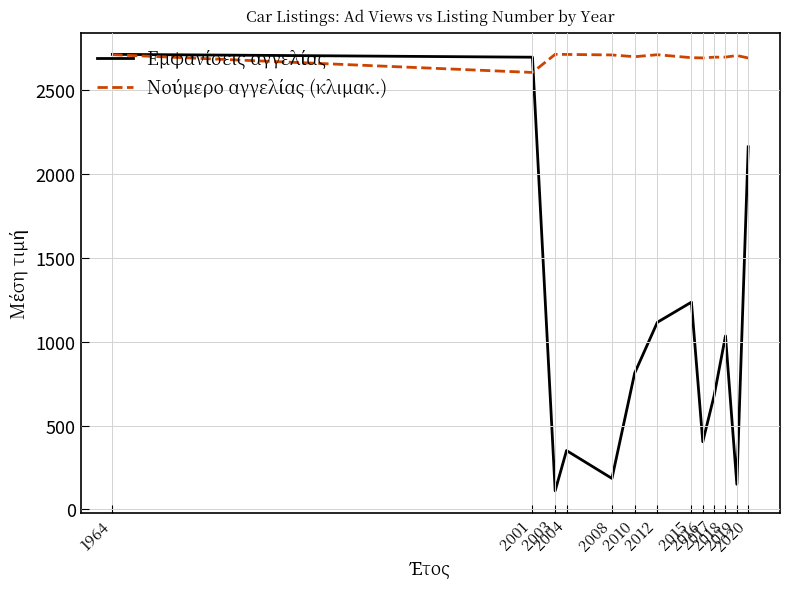

Does the chart have visible grid lines?

Yes